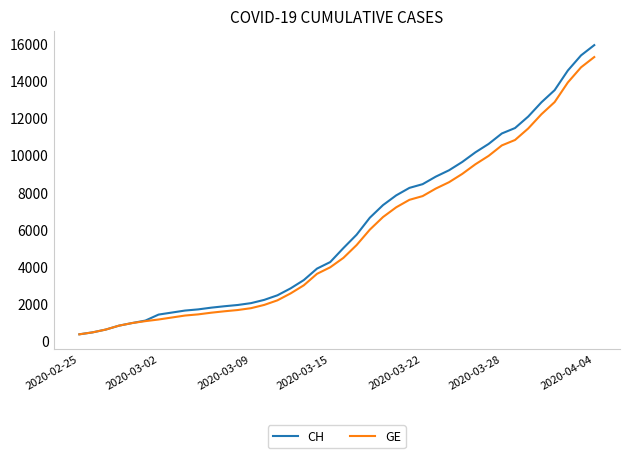

Which series has the widest spread of values?

CH